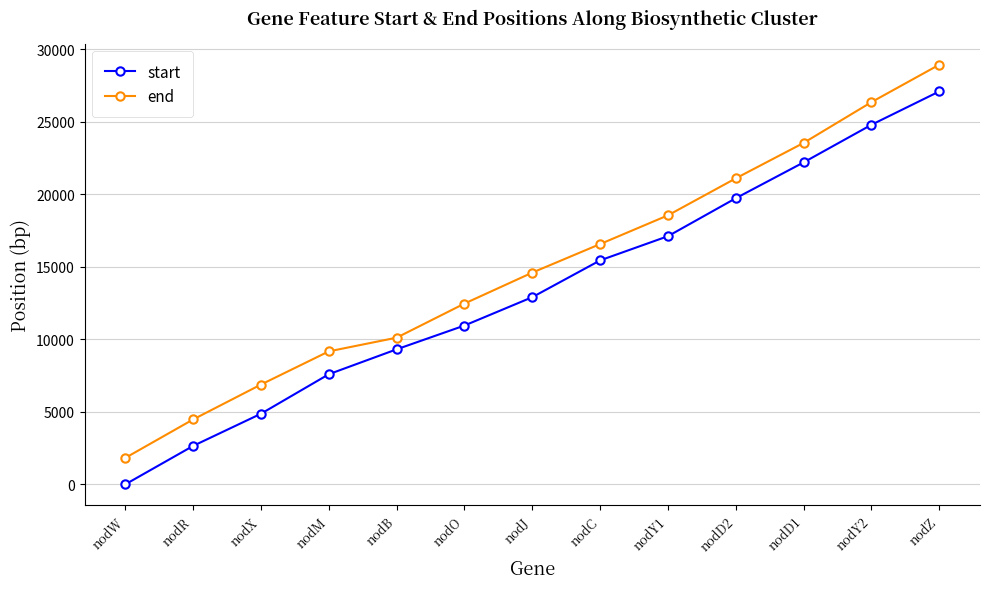

What is the total value across all series at nodB?

19429